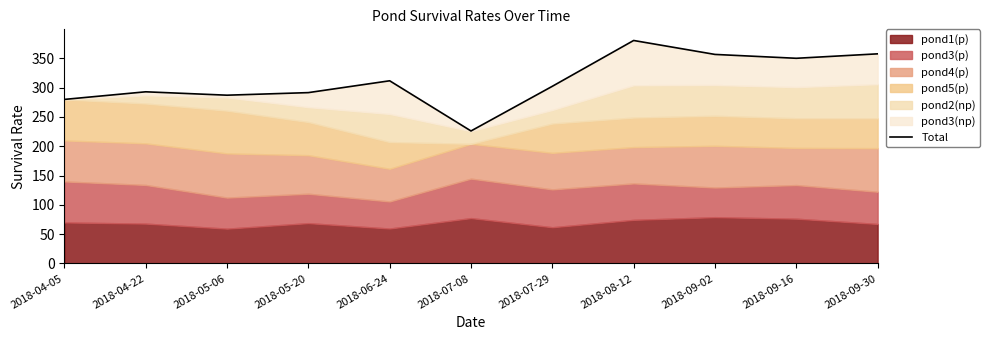

What is the change in value from 2018-04-22 to 2018-06-24?

+18.8